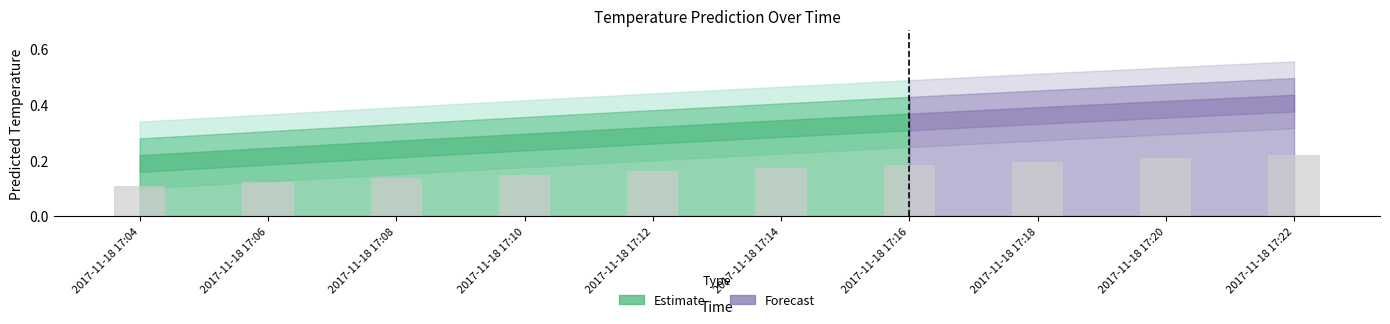

How many values are between 0 and 1?

10